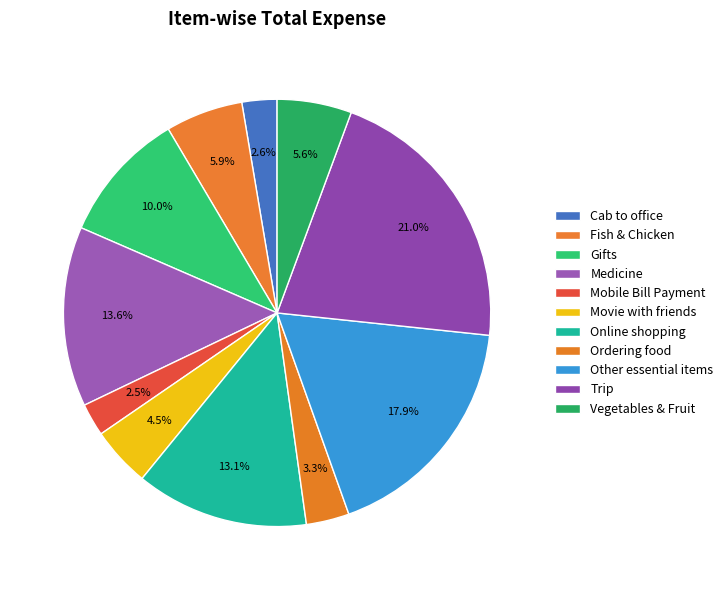

Is Cab to office the majority of the pie?

No